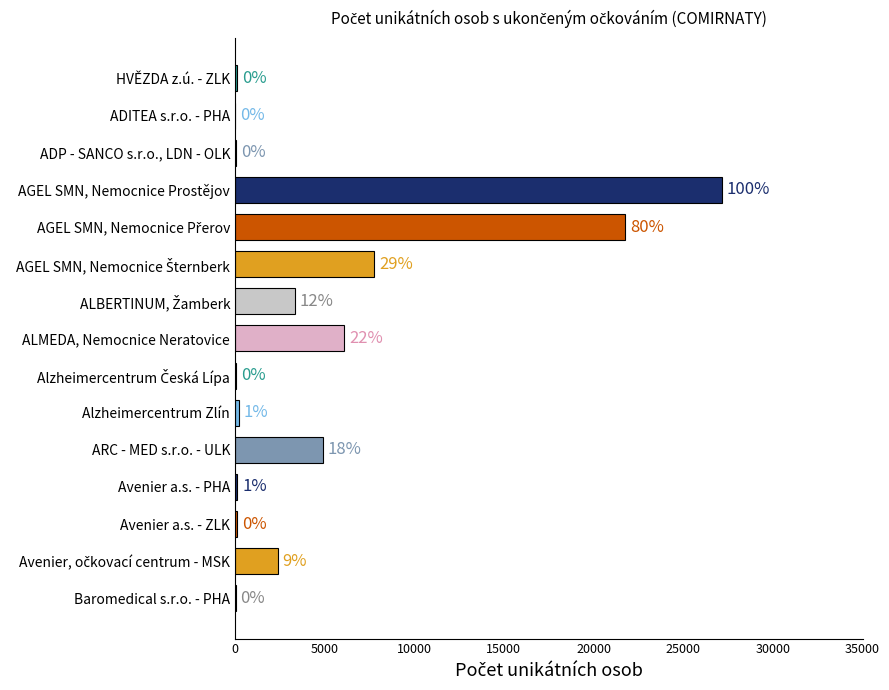

How many values exceed 196?

7